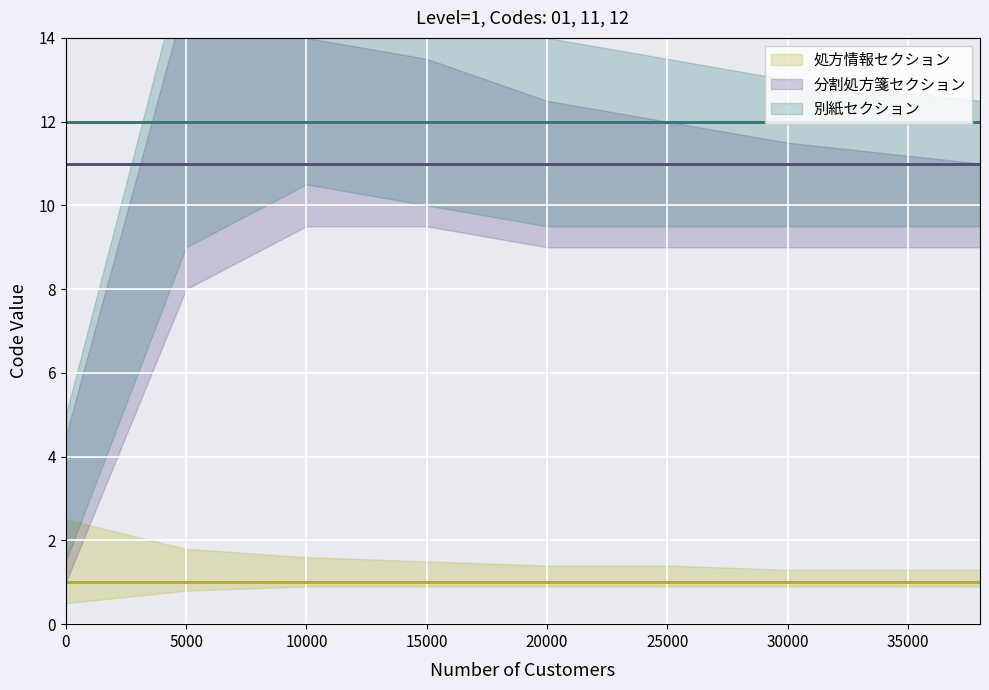

List the series in order of their peak value, lowest first.

処方情報セクション, 分割処方箋セクション, 別紙セクション